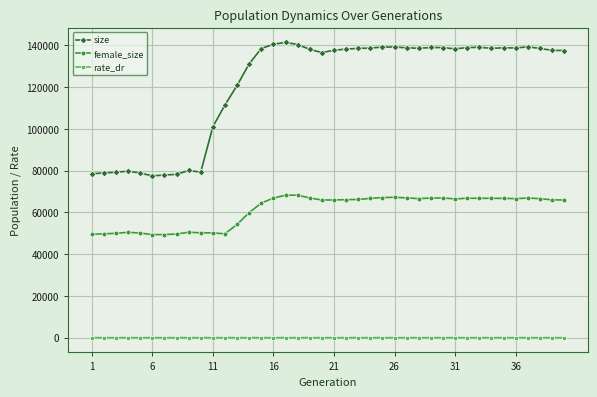

At how many categories does at least one series exceed 55883?

40